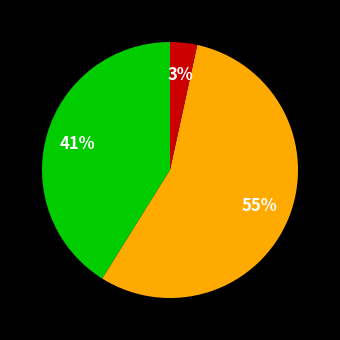

Is there any slice that represents more than half of the pie?

Yes